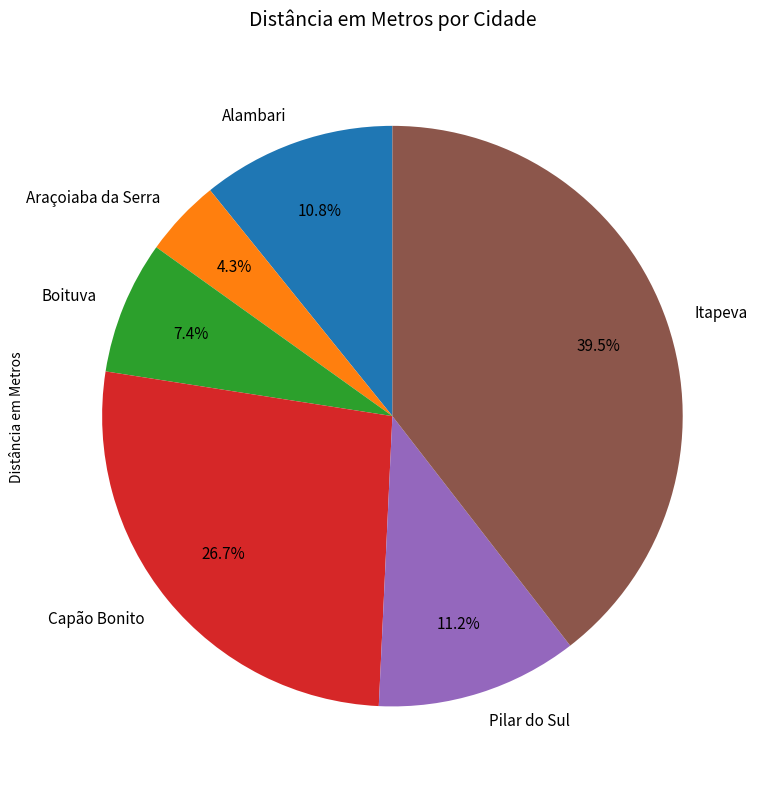

Which category has the biggest portion of the pie?

Itapeva